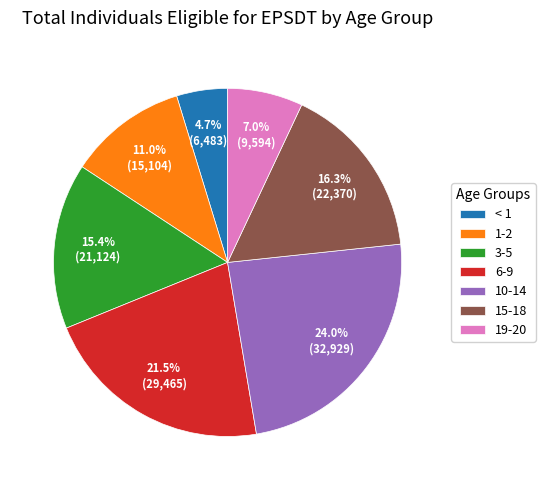

Count the number of slices in the pie.

7